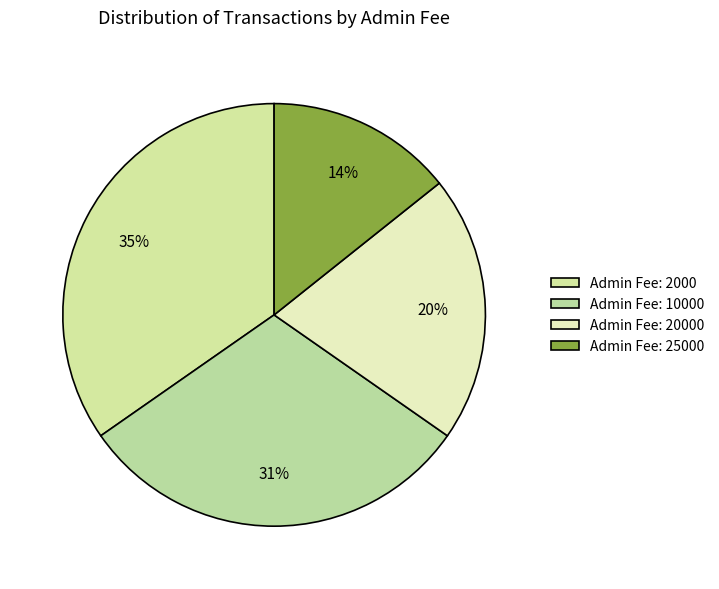

How many segments does this pie chart have?

4